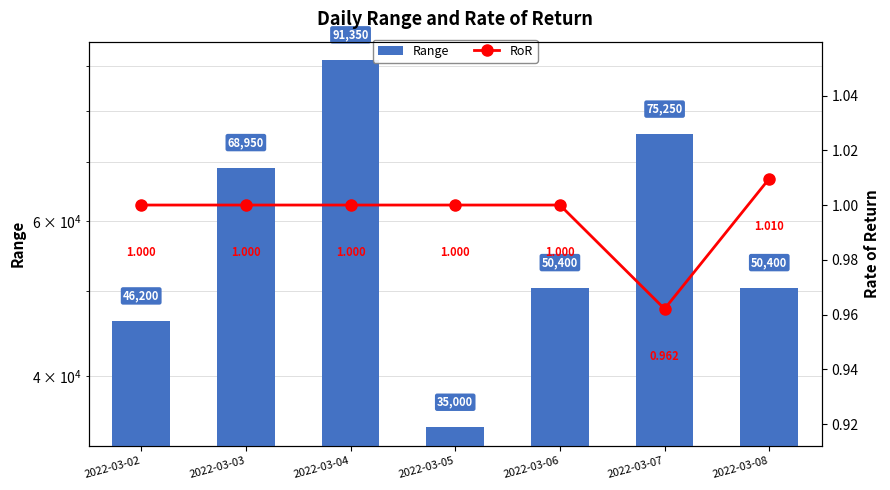

Rank the series by their maximum value, from highest to lowest.

Range, RoR